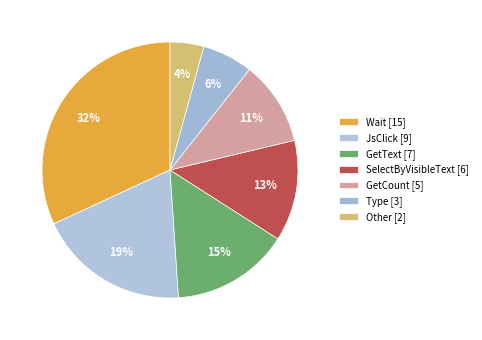

Does SelectByVisibleText represent more than half of the total?

No